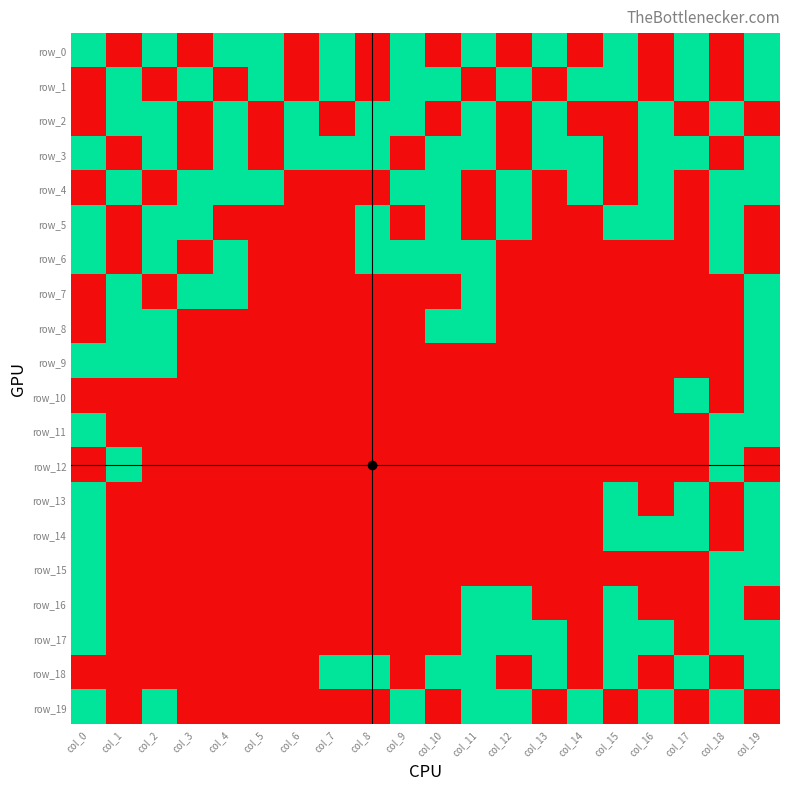

How many positive values does the row_17 series have?

8